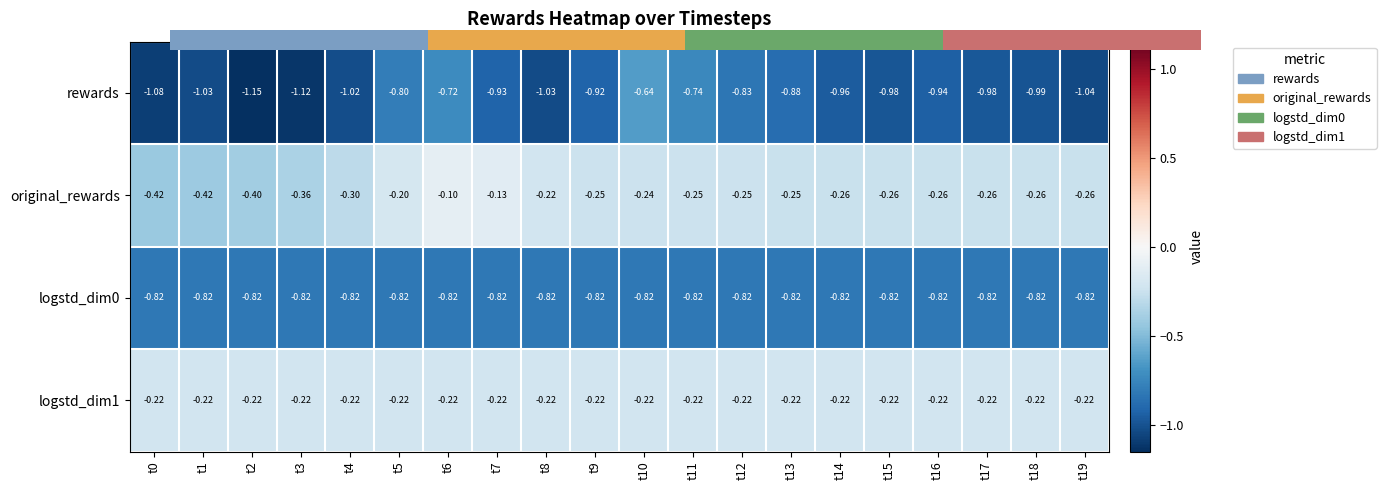

List the labels in order of logstd_dim0 value, largest first.

t0, t1, t2, t3, t4, t5, t6, t7, t8, t9, t10, t11, t12, t13, t14, t15, t16, t17, t18, t19